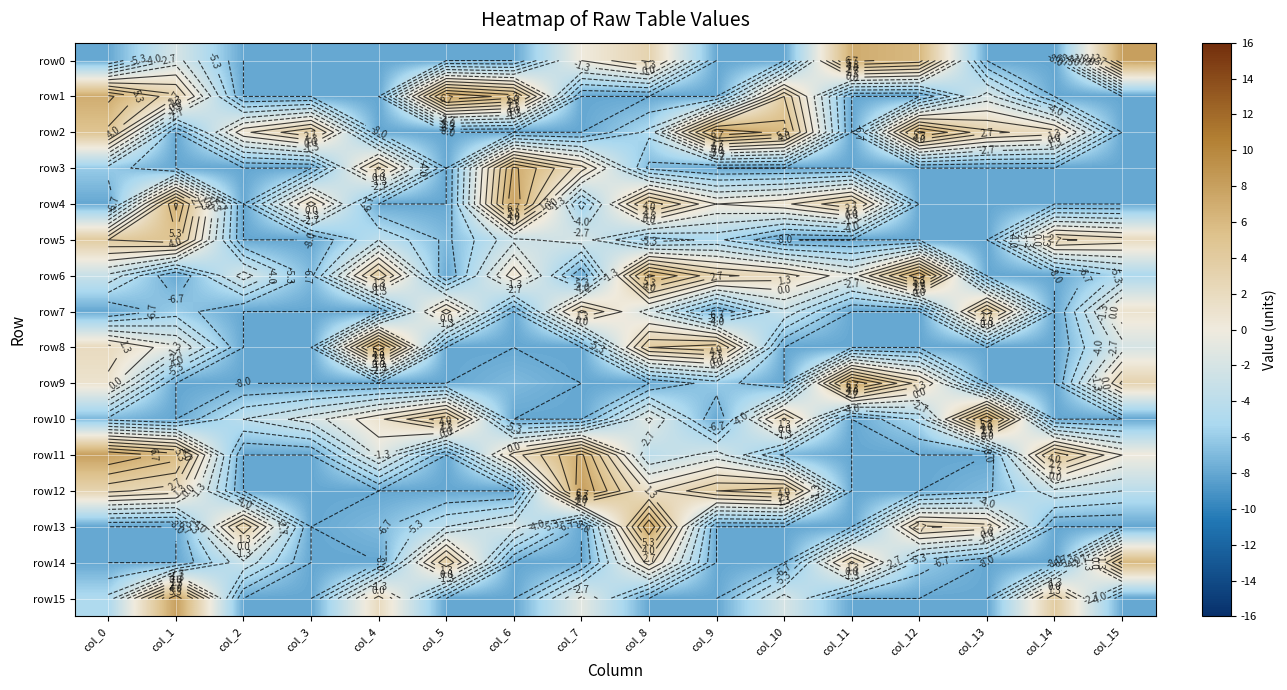

Is the value of row5 at col_14 greater than the value of row14 at col_9?

Yes